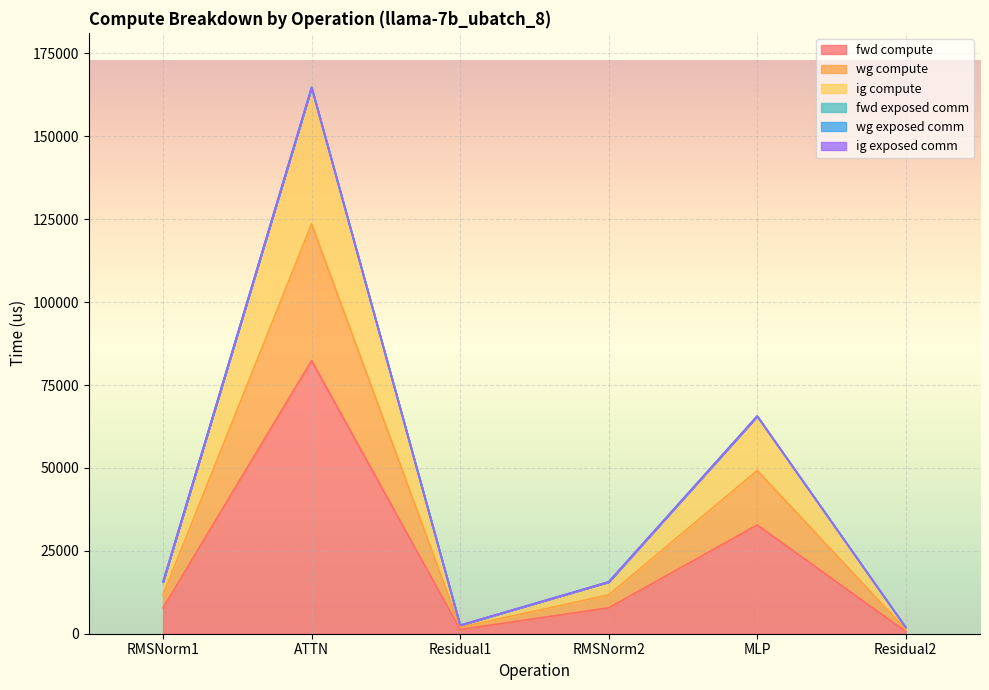

What position from the left is MLP?

5